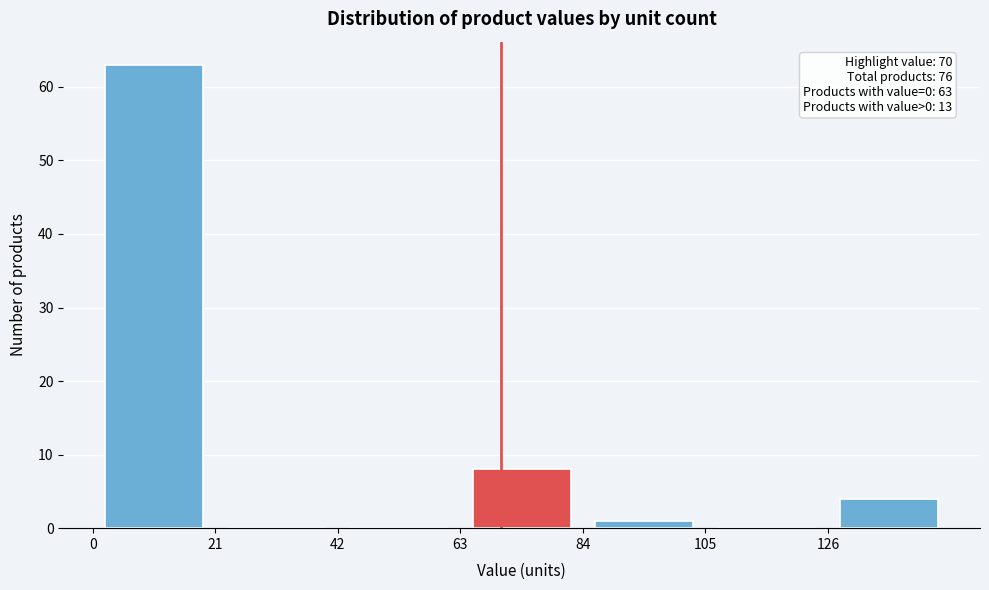

Over which range of the x-axis is the bar tallest?

0 to 21